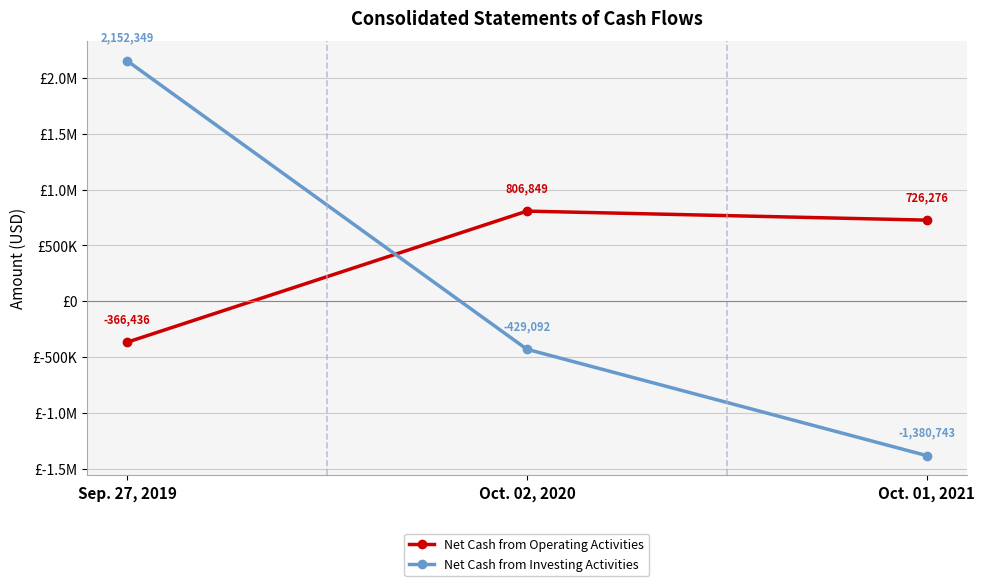

What are all the series names shown in the legend?

Net Cash from Operating Activities, Net Cash from Investing Activities